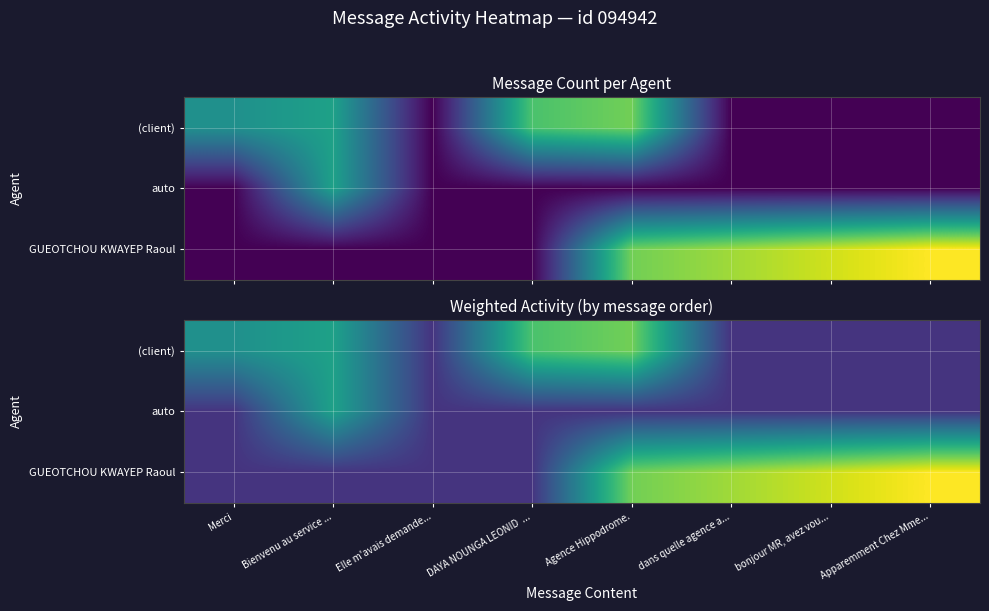

What is the sum of all (client) values?

3.2